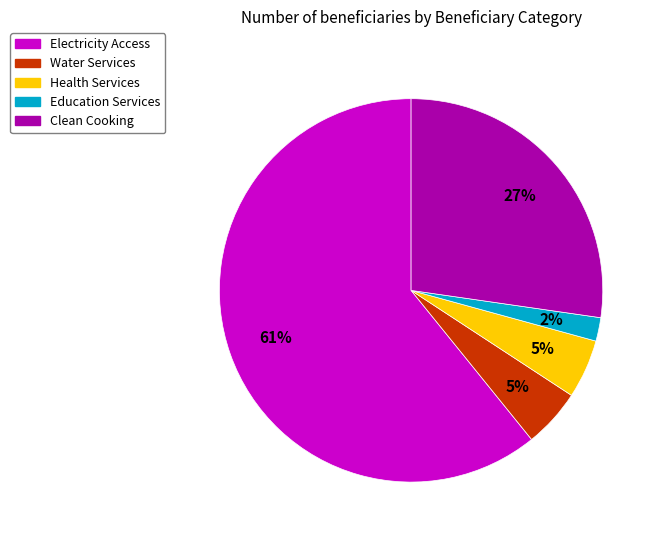

Do Clean Cooking and Water Services together represent more than half of the pie?

No